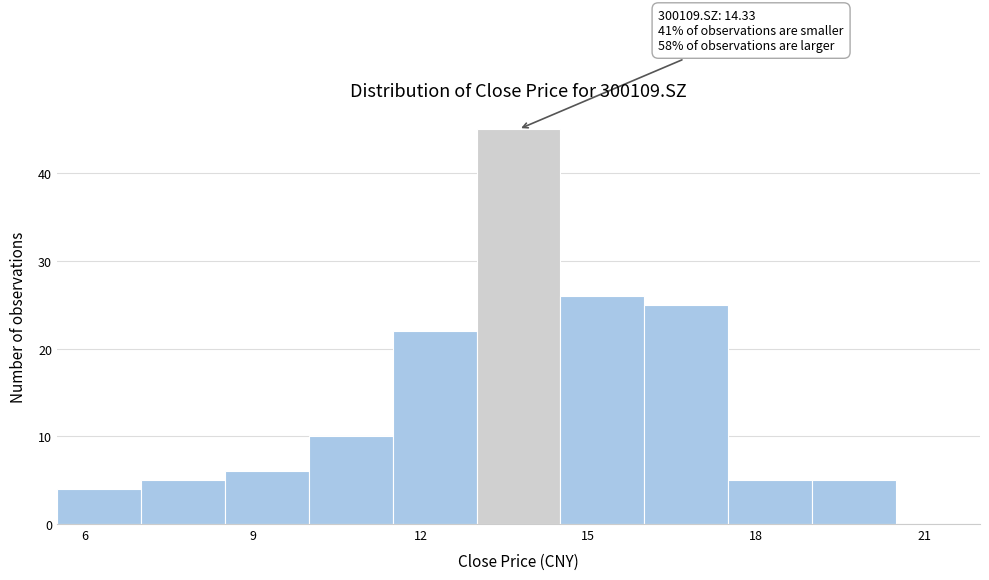

Around what value on the x-axis is the tallest bar? Give the approximate position of its centre, as read against the axis.

14.0